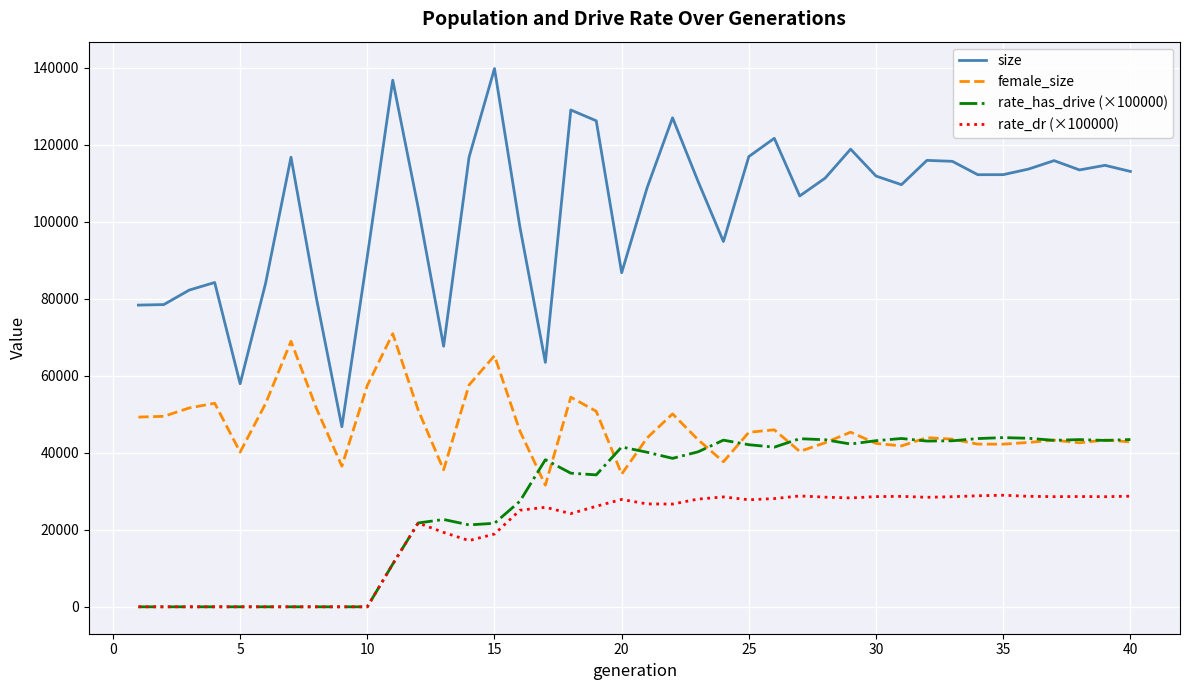

True or false: size and rate_dr (×100000) cross at least once.

False